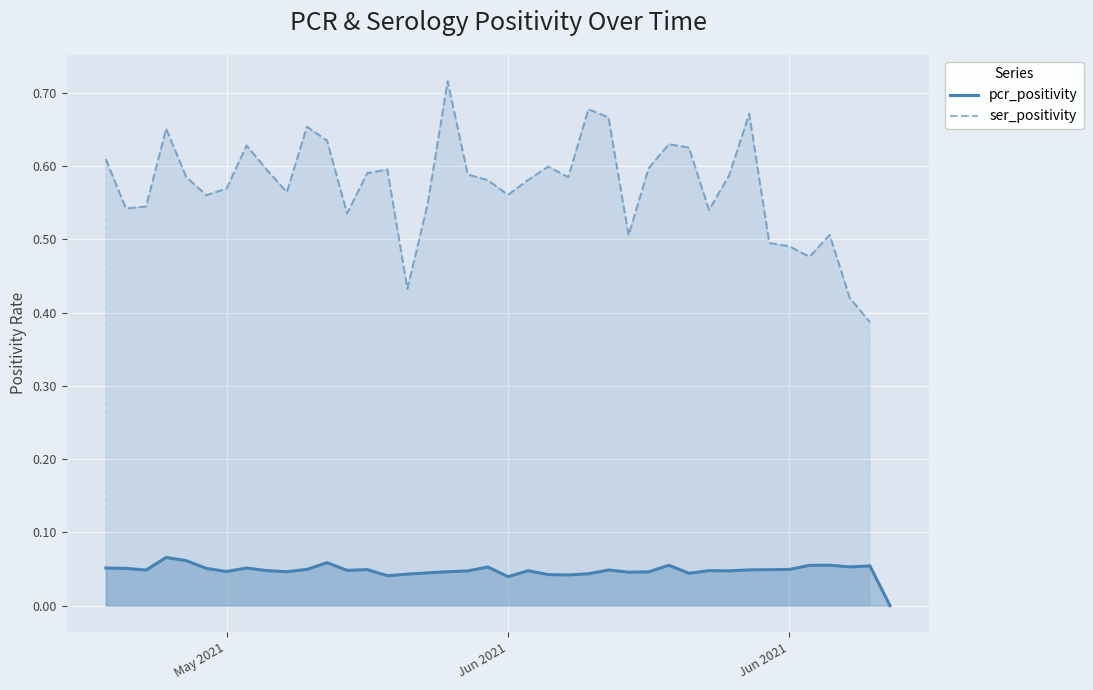

True or false: pcr_positivity and ser_positivity intersect in this chart.

False